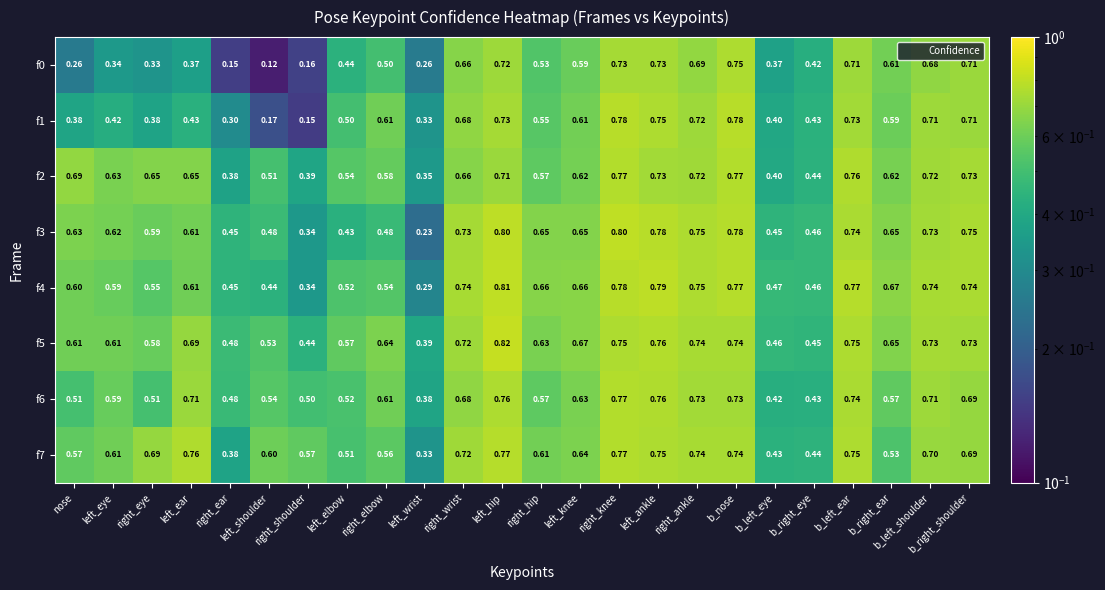

Which label corresponds to the smallest value in the chart?

left_shoulder